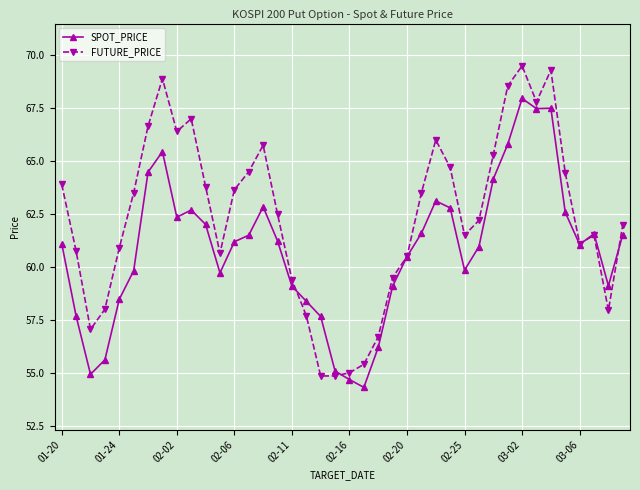

At how many categories does at least one series exceed 69?

2